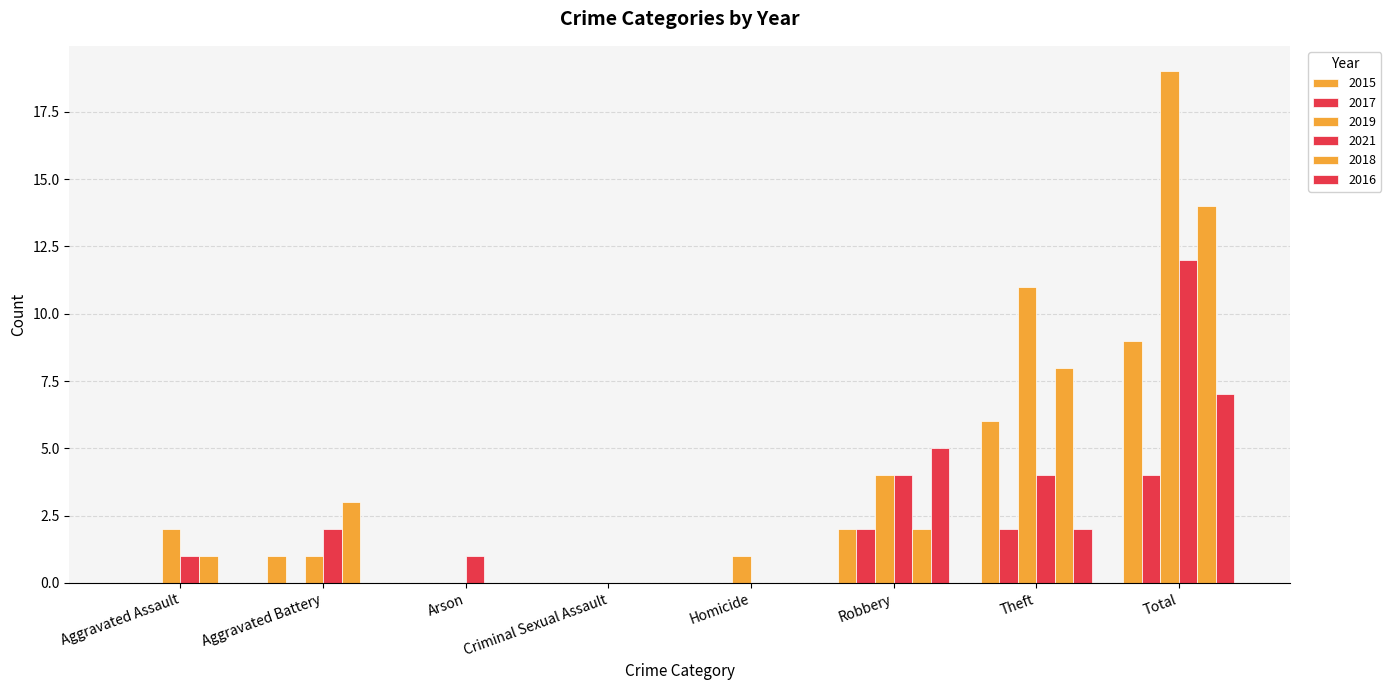

Reading right to left, transcribe all the data shown in this chart.

2015: Total=9	Theft=6	Robbery=2	Homicide=0	Criminal Sexual Assault=0	Arson=0	Aggravated Battery=1	Aggravated Assault=0
2017: Total=4	Theft=2	Robbery=2	Homicide=0	Criminal Sexual Assault=0	Arson=0	Aggravated Battery=0	Aggravated Assault=0
2019: Total=19	Theft=11	Robbery=4	Homicide=1	Criminal Sexual Assault=0	Arson=0	Aggravated Battery=1	Aggravated Assault=2
2021: Total=12	Theft=4	Robbery=4	Homicide=0	Criminal Sexual Assault=0	Arson=1	Aggravated Battery=2	Aggravated Assault=1
2018: Total=14	Theft=8	Robbery=2	Homicide=0	Criminal Sexual Assault=0	Arson=0	Aggravated Battery=3	Aggravated Assault=1
2016: Total=7	Theft=2	Robbery=5	Homicide=0	Criminal Sexual Assault=0	Arson=0	Aggravated Battery=0	Aggravated Assault=0